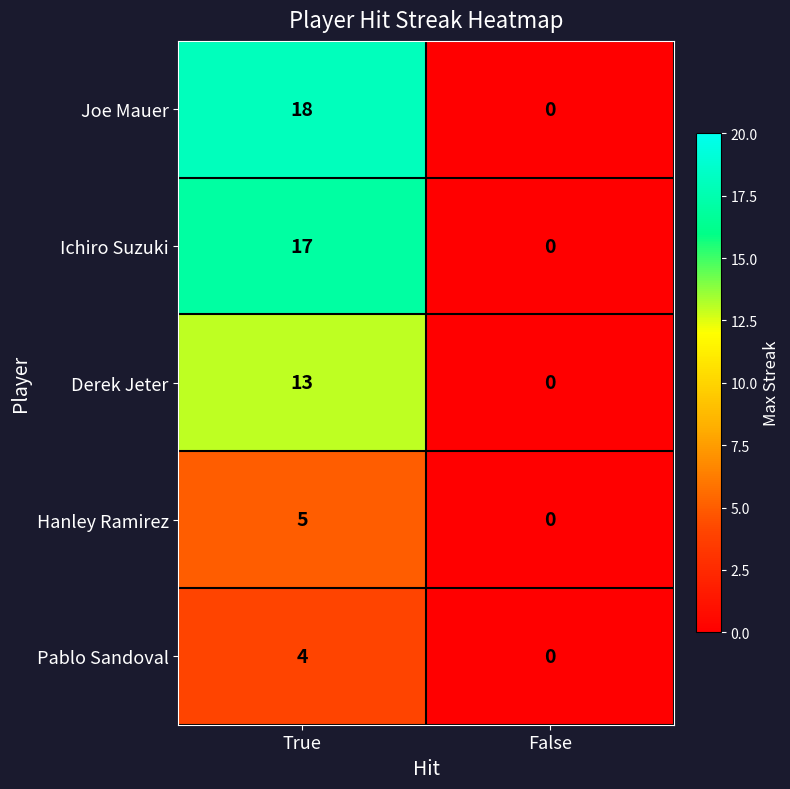

Which category has the highest value in the Derek Jeter series?

True